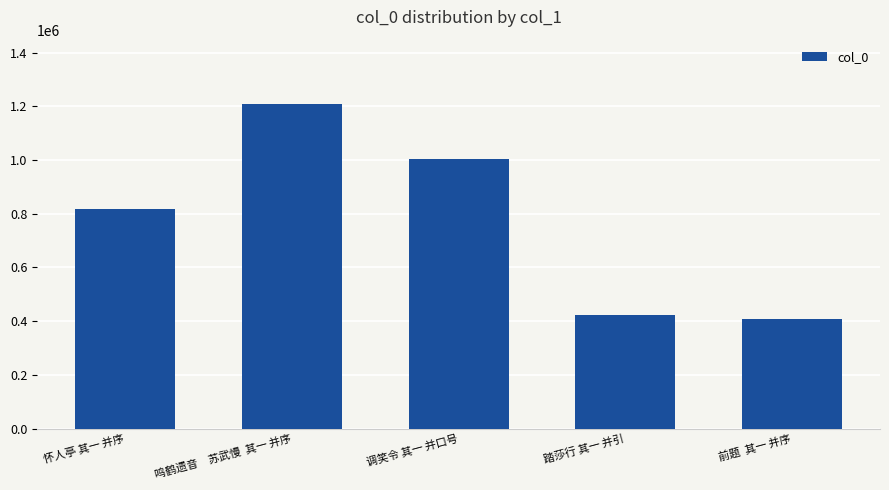

Approximately how many times larger is the value at 前题  其一 并序 compared to 鸣鹤遗音　苏武慢  其一 并序?

0.3